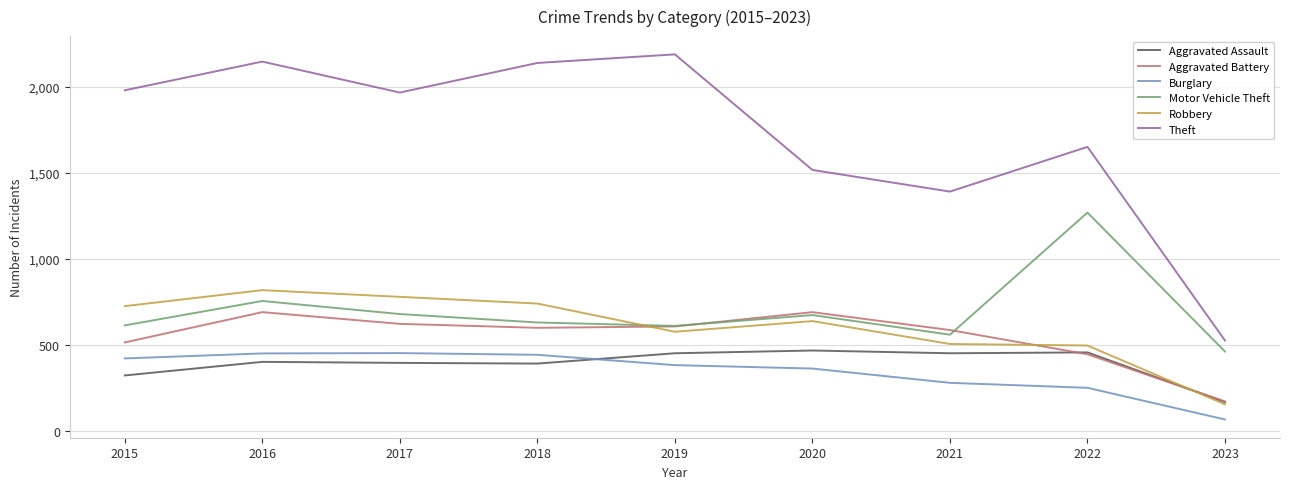

True or false: Robbery has more than 0 points higher than both neighbors.

True